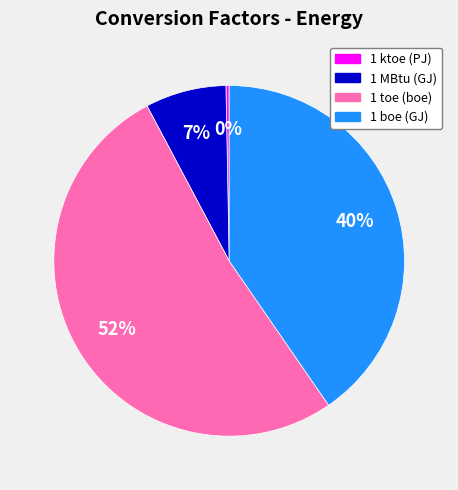

Which slice represents more than half of the pie?

1 toe (boe)